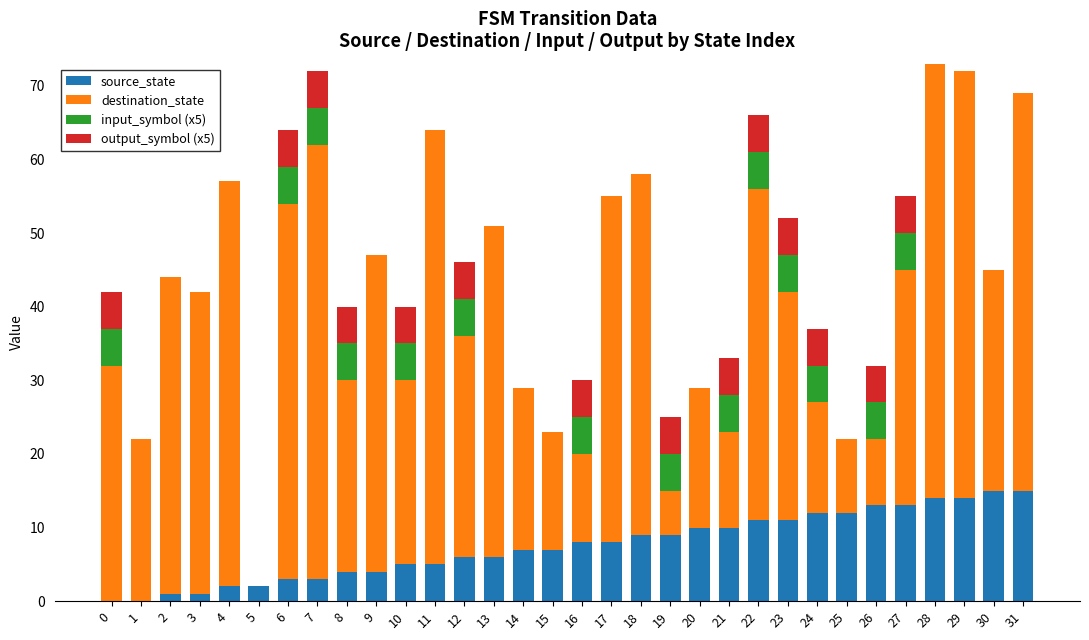

What is the sum of all source_state values?

240